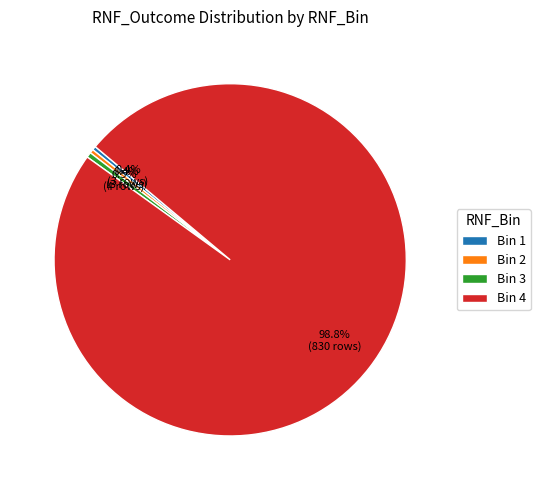

Approximately how many times larger is the value at Bin 2 compared to Bin 1?

1.0